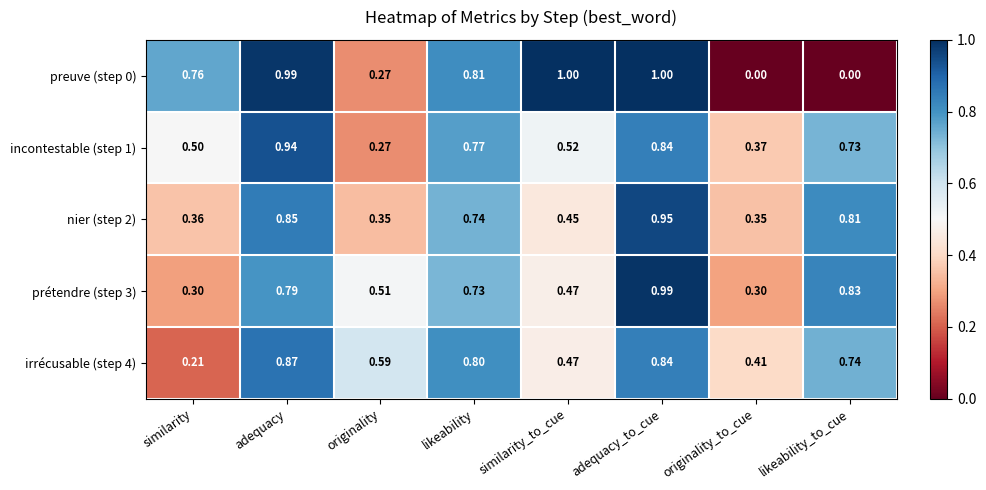

At which category is the sum across all series the highest?

adequacy_to_cue